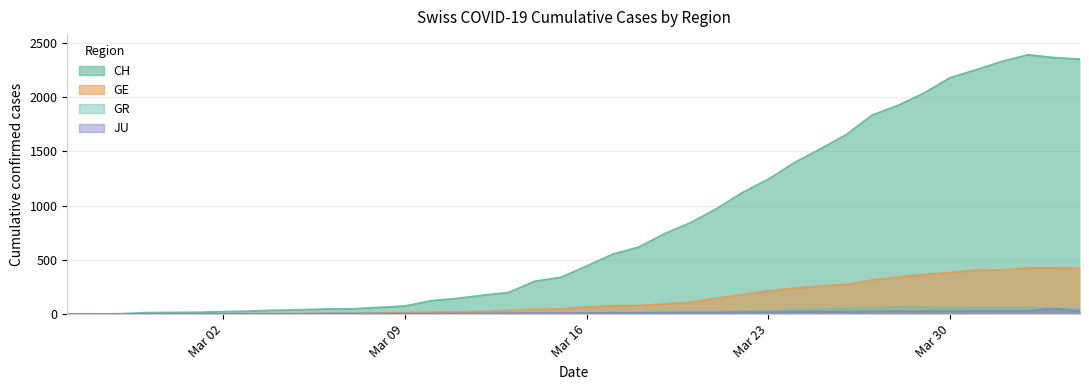

What is the spread (max minus min) of values at Mar 30?

2149